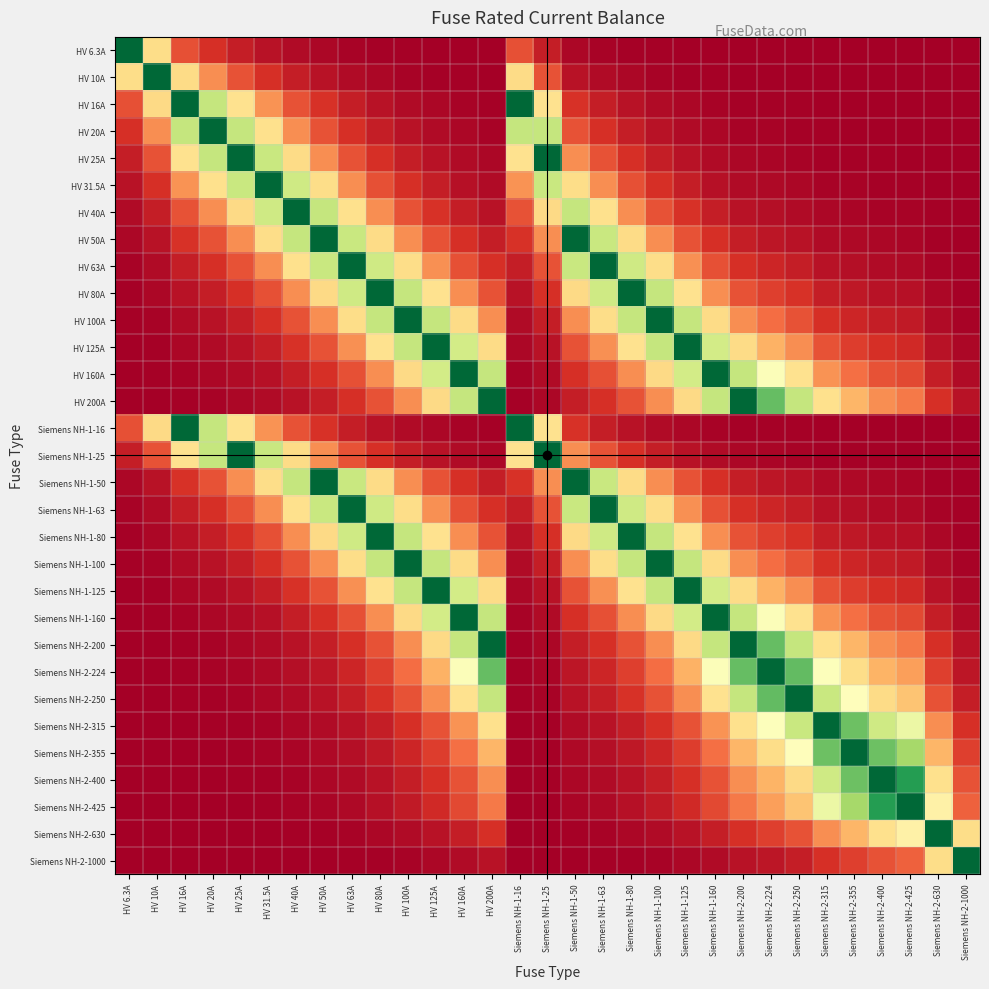

Reading left to right, what are all the values shown in this chart?

HV 6.3A: HV 6.3A=1.0	HV 10A=0.4	HV 16A=0.2	HV 20A=0.1	HV 25A=0.1	HV 31.5A=0.0	HV 40A=0.0	HV 50A=0.0	HV 63A=0.0	HV 80A=0.0	HV 100A=0.0	HV 125A=0.0	HV 160A=0.0	HV 200A=0.0	Siemens NH-1-16=0.2	Siemens NH-1-25=0.1	Siemens NH-1-50=0.0	Siemens NH-1-63=0.0	Siemens NH-1-80=0.0	Siemens NH-1-100=0.0	Siemens NH-1-125=0.0	Siemens NH-1-160=0.0	Siemens NH-2-200=0.0	Siemens NH-2-224=0.0	Siemens NH-2-250=0.0	Siemens NH-2-315=0.0	Siemens NH-2-355=0.0	Siemens NH-2-400=0.0	Siemens NH-2-425=0.0	Siemens NH-2-630=0.0	Siemens NH-2-1000=0.0
HV 10A: HV 6.3A=0.4	HV 10A=1.0	HV 16A=0.4	HV 20A=0.2	HV 25A=0.2	HV 31.5A=0.1	HV 40A=0.1	HV 50A=0.0	HV 63A=0.0	HV 80A=0.0	HV 100A=0.0	HV 125A=0.0	HV 160A=0.0	HV 200A=0.0	Siemens NH-1-16=0.4	Siemens NH-1-25=0.2	Siemens NH-1-50=0.0	Siemens NH-1-63=0.0	Siemens NH-1-80=0.0	Siemens NH-1-100=0.0	Siemens NH-1-125=0.0	Siemens NH-1-160=0.0	Siemens NH-2-200=0.0	Siemens NH-2-224=0.0	Siemens NH-2-250=0.0	Siemens NH-2-315=0.0	Siemens NH-2-355=0.0	Siemens NH-2-400=0.0	Siemens NH-2-425=0.0	Siemens NH-2-630=0.0	Siemens NH-2-1000=0.0
HV 16A: HV 6.3A=0.2	HV 10A=0.4	HV 16A=1.0	HV 20A=0.6	HV 25A=0.4	HV 31.5A=0.3	HV 40A=0.2	HV 50A=0.1	HV 63A=0.1	HV 80A=0.0	HV 100A=0.0	HV 125A=0.0	HV 160A=0.0	HV 200A=0.0	Siemens NH-1-16=1.0	Siemens NH-1-25=0.4	Siemens NH-1-50=0.1	Siemens NH-1-63=0.1	Siemens NH-1-80=0.0	Siemens NH-1-100=0.0	Siemens NH-1-125=0.0	Siemens NH-1-160=0.0	Siemens NH-2-200=0.0	Siemens NH-2-224=0.0	Siemens NH-2-250=0.0	Siemens NH-2-315=0.0	Siemens NH-2-355=0.0	Siemens NH-2-400=0.0	Siemens NH-2-425=0.0	Siemens NH-2-630=0.0	Siemens NH-2-1000=0.0
HV 20A: HV 6.3A=0.1	HV 10A=0.2	HV 16A=0.6	HV 20A=1.0	HV 25A=0.6	HV 31.5A=0.4	HV 40A=0.2	HV 50A=0.2	HV 63A=0.1	HV 80A=0.1	HV 100A=0.0	HV 125A=0.0	HV 160A=0.0	HV 200A=0.0	Siemens NH-1-16=0.6	Siemens NH-1-25=0.6	Siemens NH-1-50=0.2	Siemens NH-1-63=0.1	Siemens NH-1-80=0.1	Siemens NH-1-100=0.0	Siemens NH-1-125=0.0	Siemens NH-1-160=0.0	Siemens NH-2-200=0.0	Siemens NH-2-224=0.0	Siemens NH-2-250=0.0	Siemens NH-2-315=0.0	Siemens NH-2-355=0.0	Siemens NH-2-400=0.0	Siemens NH-2-425=0.0	Siemens NH-2-630=0.0	Siemens NH-2-1000=0.0
HV 25A: HV 6.3A=0.1	HV 10A=0.2	HV 16A=0.4	HV 20A=0.6	HV 25A=1.0	HV 31.5A=0.6	HV 40A=0.4	HV 50A=0.2	HV 63A=0.2	HV 80A=0.1	HV 100A=0.1	HV 125A=0.0	HV 160A=0.0	HV 200A=0.0	Siemens NH-1-16=0.4	Siemens NH-1-25=1.0	Siemens NH-1-50=0.2	Siemens NH-1-63=0.2	Siemens NH-1-80=0.1	Siemens NH-1-100=0.1	Siemens NH-1-125=0.0	Siemens NH-1-160=0.0	Siemens NH-2-200=0.0	Siemens NH-2-224=0.0	Siemens NH-2-250=0.0	Siemens NH-2-315=0.0	Siemens NH-2-355=0.0	Siemens NH-2-400=0.0	Siemens NH-2-425=0.0	Siemens NH-2-630=0.0	Siemens NH-2-1000=0.0
HV 31.5A: HV 6.3A=0.0	HV 10A=0.1	HV 16A=0.3	HV 20A=0.4	HV 25A=0.6	HV 31.5A=1.0	HV 40A=0.6	HV 50A=0.4	HV 63A=0.2	HV 80A=0.2	HV 100A=0.1	HV 125A=0.1	HV 160A=0.0	HV 200A=0.0	Siemens NH-1-16=0.3	Siemens NH-1-25=0.6	Siemens NH-1-50=0.4	Siemens NH-1-63=0.2	Siemens NH-1-80=0.2	Siemens NH-1-100=0.1	Siemens NH-1-125=0.1	Siemens NH-1-160=0.0	Siemens NH-2-200=0.0	Siemens NH-2-224=0.0	Siemens NH-2-250=0.0	Siemens NH-2-315=0.0	Siemens NH-2-355=0.0	Siemens NH-2-400=0.0	Siemens NH-2-425=0.0	Siemens NH-2-630=0.0	Siemens NH-2-1000=0.0
HV 40A: HV 6.3A=0.0	HV 10A=0.1	HV 16A=0.2	HV 20A=0.2	HV 25A=0.4	HV 31.5A=0.6	HV 40A=1.0	HV 50A=0.6	HV 63A=0.4	HV 80A=0.2	HV 100A=0.2	HV 125A=0.1	HV 160A=0.1	HV 200A=0.0	Siemens NH-1-16=0.2	Siemens NH-1-25=0.4	Siemens NH-1-50=0.6	Siemens NH-1-63=0.4	Siemens NH-1-80=0.2	Siemens NH-1-100=0.2	Siemens NH-1-125=0.1	Siemens NH-1-160=0.1	Siemens NH-2-200=0.0	Siemens NH-2-224=0.0	Siemens NH-2-250=0.0	Siemens NH-2-315=0.0	Siemens NH-2-355=0.0	Siemens NH-2-400=0.0	Siemens NH-2-425=0.0	Siemens NH-2-630=0.0	Siemens NH-2-1000=0.0
HV 50A: HV 6.3A=0.0	HV 10A=0.0	HV 16A=0.1	HV 20A=0.2	HV 25A=0.2	HV 31.5A=0.4	HV 40A=0.6	HV 50A=1.0	HV 63A=0.6	HV 80A=0.4	HV 100A=0.2	HV 125A=0.2	HV 160A=0.1	HV 200A=0.1	Siemens NH-1-16=0.1	Siemens NH-1-25=0.2	Siemens NH-1-50=1.0	Siemens NH-1-63=0.6	Siemens NH-1-80=0.4	Siemens NH-1-100=0.2	Siemens NH-1-125=0.2	Siemens NH-1-160=0.1	Siemens NH-2-200=0.1	Siemens NH-2-224=0.0	Siemens NH-2-250=0.0	Siemens NH-2-315=0.0	Siemens NH-2-355=0.0	Siemens NH-2-400=0.0	Siemens NH-2-425=0.0	Siemens NH-2-630=0.0	Siemens NH-2-1000=0.0
HV 63A: HV 6.3A=0.0	HV 10A=0.0	HV 16A=0.1	HV 20A=0.1	HV 25A=0.2	HV 31.5A=0.2	HV 40A=0.4	HV 50A=0.6	HV 63A=1.0	HV 80A=0.6	HV 100A=0.4	HV 125A=0.3	HV 160A=0.2	HV 200A=0.1	Siemens NH-1-16=0.1	Siemens NH-1-25=0.2	Siemens NH-1-50=0.6	Siemens NH-1-63=1.0	Siemens NH-1-80=0.6	Siemens NH-1-100=0.4	Siemens NH-1-125=0.3	Siemens NH-1-160=0.2	Siemens NH-2-200=0.1	Siemens NH-2-224=0.1	Siemens NH-2-250=0.1	Siemens NH-2-315=0.0	Siemens NH-2-355=0.0	Siemens NH-2-400=0.0	Siemens NH-2-425=0.0	Siemens NH-2-630=0.0	Siemens NH-2-1000=0.0
HV 80A: HV 6.3A=0.0	HV 10A=0.0	HV 16A=0.0	HV 20A=0.1	HV 25A=0.1	HV 31.5A=0.2	HV 40A=0.2	HV 50A=0.4	HV 63A=0.6	HV 80A=1.0	HV 100A=0.6	HV 125A=0.4	HV 160A=0.2	HV 200A=0.2	Siemens NH-1-16=0.0	Siemens NH-1-25=0.1	Siemens NH-1-50=0.4	Siemens NH-1-63=0.6	Siemens NH-1-80=1.0	Siemens NH-1-100=0.6	Siemens NH-1-125=0.4	Siemens NH-1-160=0.2	Siemens NH-2-200=0.2	Siemens NH-2-224=0.1	Siemens NH-2-250=0.1	Siemens NH-2-315=0.1	Siemens NH-2-355=0.1	Siemens NH-2-400=0.0	Siemens NH-2-425=0.0	Siemens NH-2-630=0.0	Siemens NH-2-1000=0.0
HV 100A: HV 6.3A=0.0	HV 10A=0.0	HV 16A=0.0	HV 20A=0.0	HV 25A=0.1	HV 31.5A=0.1	HV 40A=0.2	HV 50A=0.2	HV 63A=0.4	HV 80A=0.6	HV 100A=1.0	HV 125A=0.6	HV 160A=0.4	HV 200A=0.2	Siemens NH-1-16=0.0	Siemens NH-1-25=0.1	Siemens NH-1-50=0.2	Siemens NH-1-63=0.4	Siemens NH-1-80=0.6	Siemens NH-1-100=1.0	Siemens NH-1-125=0.6	Siemens NH-1-160=0.4	Siemens NH-2-200=0.2	Siemens NH-2-224=0.2	Siemens NH-2-250=0.2	Siemens NH-2-315=0.1	Siemens NH-2-355=0.1	Siemens NH-2-400=0.1	Siemens NH-2-425=0.1	Siemens NH-2-630=0.0	Siemens NH-2-1000=0.0
HV 125A: HV 6.3A=0.0	HV 10A=0.0	HV 16A=0.0	HV 20A=0.0	HV 25A=0.0	HV 31.5A=0.1	HV 40A=0.1	HV 50A=0.2	HV 63A=0.3	HV 80A=0.4	HV 100A=0.6	HV 125A=1.0	HV 160A=0.6	HV 200A=0.4	Siemens NH-1-16=0.0	Siemens NH-1-25=0.0	Siemens NH-1-50=0.2	Siemens NH-1-63=0.3	Siemens NH-1-80=0.4	Siemens NH-1-100=0.6	Siemens NH-1-125=1.0	Siemens NH-1-160=0.6	Siemens NH-2-200=0.4	Siemens NH-2-224=0.3	Siemens NH-2-250=0.2	Siemens NH-2-315=0.2	Siemens NH-2-355=0.1	Siemens NH-2-400=0.1	Siemens NH-2-425=0.1	Siemens NH-2-630=0.0	Siemens NH-2-1000=0.0
HV 160A: HV 6.3A=0.0	HV 10A=0.0	HV 16A=0.0	HV 20A=0.0	HV 25A=0.0	HV 31.5A=0.0	HV 40A=0.1	HV 50A=0.1	HV 63A=0.2	HV 80A=0.2	HV 100A=0.4	HV 125A=0.6	HV 160A=1.0	HV 200A=0.6	Siemens NH-1-16=0.0	Siemens NH-1-25=0.0	Siemens NH-1-50=0.1	Siemens NH-1-63=0.2	Siemens NH-1-80=0.2	Siemens NH-1-100=0.4	Siemens NH-1-125=0.6	Siemens NH-1-160=1.0	Siemens NH-2-200=0.6	Siemens NH-2-224=0.5	Siemens NH-2-250=0.4	Siemens NH-2-315=0.3	Siemens NH-2-355=0.2	Siemens NH-2-400=0.2	Siemens NH-2-425=0.1	Siemens NH-2-630=0.1	Siemens NH-2-1000=0.0
HV 200A: HV 6.3A=0.0	HV 10A=0.0	HV 16A=0.0	HV 20A=0.0	HV 25A=0.0	HV 31.5A=0.0	HV 40A=0.0	HV 50A=0.1	HV 63A=0.1	HV 80A=0.2	HV 100A=0.2	HV 125A=0.4	HV 160A=0.6	HV 200A=1.0	Siemens NH-1-16=0.0	Siemens NH-1-25=0.0	Siemens NH-1-50=0.1	Siemens NH-1-63=0.1	Siemens NH-1-80=0.2	Siemens NH-1-100=0.2	Siemens NH-1-125=0.4	Siemens NH-1-160=0.6	Siemens NH-2-200=1.0	Siemens NH-2-224=0.8	Siemens NH-2-250=0.6	Siemens NH-2-315=0.4	Siemens NH-2-355=0.3	Siemens NH-2-400=0.2	Siemens NH-2-425=0.2	Siemens NH-2-630=0.1	Siemens NH-2-1000=0.0
Siemens NH-1-16: HV 6.3A=0.2	HV 10A=0.4	HV 16A=1.0	HV 20A=0.6	HV 25A=0.4	HV 31.5A=0.3	HV 40A=0.2	HV 50A=0.1	HV 63A=0.1	HV 80A=0.0	HV 100A=0.0	HV 125A=0.0	HV 160A=0.0	HV 200A=0.0	Siemens NH-1-16=1.0	Siemens NH-1-25=0.4	Siemens NH-1-50=0.1	Siemens NH-1-63=0.1	Siemens NH-1-80=0.0	Siemens NH-1-100=0.0	Siemens NH-1-125=0.0	Siemens NH-1-160=0.0	Siemens NH-2-200=0.0	Siemens NH-2-224=0.0	Siemens NH-2-250=0.0	Siemens NH-2-315=0.0	Siemens NH-2-355=0.0	Siemens NH-2-400=0.0	Siemens NH-2-425=0.0	Siemens NH-2-630=0.0	Siemens NH-2-1000=0.0
Siemens NH-1-25: HV 6.3A=0.1	HV 10A=0.2	HV 16A=0.4	HV 20A=0.6	HV 25A=1.0	HV 31.5A=0.6	HV 40A=0.4	HV 50A=0.2	HV 63A=0.2	HV 80A=0.1	HV 100A=0.1	HV 125A=0.0	HV 160A=0.0	HV 200A=0.0	Siemens NH-1-16=0.4	Siemens NH-1-25=1.0	Siemens NH-1-50=0.2	Siemens NH-1-63=0.2	Siemens NH-1-80=0.1	Siemens NH-1-100=0.1	Siemens NH-1-125=0.0	Siemens NH-1-160=0.0	Siemens NH-2-200=0.0	Siemens NH-2-224=0.0	Siemens NH-2-250=0.0	Siemens NH-2-315=0.0	Siemens NH-2-355=0.0	Siemens NH-2-400=0.0	Siemens NH-2-425=0.0	Siemens NH-2-630=0.0	Siemens NH-2-1000=0.0
Siemens NH-1-50: HV 6.3A=0.0	HV 10A=0.0	HV 16A=0.1	HV 20A=0.2	HV 25A=0.2	HV 31.5A=0.4	HV 40A=0.6	HV 50A=1.0	HV 63A=0.6	HV 80A=0.4	HV 100A=0.2	HV 125A=0.2	HV 160A=0.1	HV 200A=0.1	Siemens NH-1-16=0.1	Siemens NH-1-25=0.2	Siemens NH-1-50=1.0	Siemens NH-1-63=0.6	Siemens NH-1-80=0.4	Siemens NH-1-100=0.2	Siemens NH-1-125=0.2	Siemens NH-1-160=0.1	Siemens NH-2-200=0.1	Siemens NH-2-224=0.0	Siemens NH-2-250=0.0	Siemens NH-2-315=0.0	Siemens NH-2-355=0.0	Siemens NH-2-400=0.0	Siemens NH-2-425=0.0	Siemens NH-2-630=0.0	Siemens NH-2-1000=0.0
Siemens NH-1-63: HV 6.3A=0.0	HV 10A=0.0	HV 16A=0.1	HV 20A=0.1	HV 25A=0.2	HV 31.5A=0.2	HV 40A=0.4	HV 50A=0.6	HV 63A=1.0	HV 80A=0.6	HV 100A=0.4	HV 125A=0.3	HV 160A=0.2	HV 200A=0.1	Siemens NH-1-16=0.1	Siemens NH-1-25=0.2	Siemens NH-1-50=0.6	Siemens NH-1-63=1.0	Siemens NH-1-80=0.6	Siemens NH-1-100=0.4	Siemens NH-1-125=0.3	Siemens NH-1-160=0.2	Siemens NH-2-200=0.1	Siemens NH-2-224=0.1	Siemens NH-2-250=0.1	Siemens NH-2-315=0.0	Siemens NH-2-355=0.0	Siemens NH-2-400=0.0	Siemens NH-2-425=0.0	Siemens NH-2-630=0.0	Siemens NH-2-1000=0.0
Siemens NH-1-80: HV 6.3A=0.0	HV 10A=0.0	HV 16A=0.0	HV 20A=0.1	HV 25A=0.1	HV 31.5A=0.2	HV 40A=0.2	HV 50A=0.4	HV 63A=0.6	HV 80A=1.0	HV 100A=0.6	HV 125A=0.4	HV 160A=0.2	HV 200A=0.2	Siemens NH-1-16=0.0	Siemens NH-1-25=0.1	Siemens NH-1-50=0.4	Siemens NH-1-63=0.6	Siemens NH-1-80=1.0	Siemens NH-1-100=0.6	Siemens NH-1-125=0.4	Siemens NH-1-160=0.2	Siemens NH-2-200=0.2	Siemens NH-2-224=0.1	Siemens NH-2-250=0.1	Siemens NH-2-315=0.1	Siemens NH-2-355=0.1	Siemens NH-2-400=0.0	Siemens NH-2-425=0.0	Siemens NH-2-630=0.0	Siemens NH-2-1000=0.0
Siemens NH-1-100: HV 6.3A=0.0	HV 10A=0.0	HV 16A=0.0	HV 20A=0.0	HV 25A=0.1	HV 31.5A=0.1	HV 40A=0.2	HV 50A=0.2	HV 63A=0.4	HV 80A=0.6	HV 100A=1.0	HV 125A=0.6	HV 160A=0.4	HV 200A=0.2	Siemens NH-1-16=0.0	Siemens NH-1-25=0.1	Siemens NH-1-50=0.2	Siemens NH-1-63=0.4	Siemens NH-1-80=0.6	Siemens NH-1-100=1.0	Siemens NH-1-125=0.6	Siemens NH-1-160=0.4	Siemens NH-2-200=0.2	Siemens NH-2-224=0.2	Siemens NH-2-250=0.2	Siemens NH-2-315=0.1	Siemens NH-2-355=0.1	Siemens NH-2-400=0.1	Siemens NH-2-425=0.1	Siemens NH-2-630=0.0	Siemens NH-2-1000=0.0
Siemens NH-1-125: HV 6.3A=0.0	HV 10A=0.0	HV 16A=0.0	HV 20A=0.0	HV 25A=0.0	HV 31.5A=0.1	HV 40A=0.1	HV 50A=0.2	HV 63A=0.3	HV 80A=0.4	HV 100A=0.6	HV 125A=1.0	HV 160A=0.6	HV 200A=0.4	Siemens NH-1-16=0.0	Siemens NH-1-25=0.0	Siemens NH-1-50=0.2	Siemens NH-1-63=0.3	Siemens NH-1-80=0.4	Siemens NH-1-100=0.6	Siemens NH-1-125=1.0	Siemens NH-1-160=0.6	Siemens NH-2-200=0.4	Siemens NH-2-224=0.3	Siemens NH-2-250=0.2	Siemens NH-2-315=0.2	Siemens NH-2-355=0.1	Siemens NH-2-400=0.1	Siemens NH-2-425=0.1	Siemens NH-2-630=0.0	Siemens NH-2-1000=0.0
Siemens NH-1-160: HV 6.3A=0.0	HV 10A=0.0	HV 16A=0.0	HV 20A=0.0	HV 25A=0.0	HV 31.5A=0.0	HV 40A=0.1	HV 50A=0.1	HV 63A=0.2	HV 80A=0.2	HV 100A=0.4	HV 125A=0.6	HV 160A=1.0	HV 200A=0.6	Siemens NH-1-16=0.0	Siemens NH-1-25=0.0	Siemens NH-1-50=0.1	Siemens NH-1-63=0.2	Siemens NH-1-80=0.2	Siemens NH-1-100=0.4	Siemens NH-1-125=0.6	Siemens NH-1-160=1.0	Siemens NH-2-200=0.6	Siemens NH-2-224=0.5	Siemens NH-2-250=0.4	Siemens NH-2-315=0.3	Siemens NH-2-355=0.2	Siemens NH-2-400=0.2	Siemens NH-2-425=0.1	Siemens NH-2-630=0.1	Siemens NH-2-1000=0.0
Siemens NH-2-200: HV 6.3A=0.0	HV 10A=0.0	HV 16A=0.0	HV 20A=0.0	HV 25A=0.0	HV 31.5A=0.0	HV 40A=0.0	HV 50A=0.1	HV 63A=0.1	HV 80A=0.2	HV 100A=0.2	HV 125A=0.4	HV 160A=0.6	HV 200A=1.0	Siemens NH-1-16=0.0	Siemens NH-1-25=0.0	Siemens NH-1-50=0.1	Siemens NH-1-63=0.1	Siemens NH-1-80=0.2	Siemens NH-1-100=0.2	Siemens NH-1-125=0.4	Siemens NH-1-160=0.6	Siemens NH-2-200=1.0	Siemens NH-2-224=0.8	Siemens NH-2-250=0.6	Siemens NH-2-315=0.4	Siemens NH-2-355=0.3	Siemens NH-2-400=0.2	Siemens NH-2-425=0.2	Siemens NH-2-630=0.1	Siemens NH-2-1000=0.0
Siemens NH-2-224: HV 6.3A=0.0	HV 10A=0.0	HV 16A=0.0	HV 20A=0.0	HV 25A=0.0	HV 31.5A=0.0	HV 40A=0.0	HV 50A=0.0	HV 63A=0.1	HV 80A=0.1	HV 100A=0.2	HV 125A=0.3	HV 160A=0.5	HV 200A=0.8	Siemens NH-1-16=0.0	Siemens NH-1-25=0.0	Siemens NH-1-50=0.0	Siemens NH-1-63=0.1	Siemens NH-1-80=0.1	Siemens NH-1-100=0.2	Siemens NH-1-125=0.3	Siemens NH-1-160=0.5	Siemens NH-2-200=0.8	Siemens NH-2-224=1.0	Siemens NH-2-250=0.8	Siemens NH-2-315=0.5	Siemens NH-2-355=0.4	Siemens NH-2-400=0.3	Siemens NH-2-425=0.3	Siemens NH-2-630=0.1	Siemens NH-2-1000=0.1
Siemens NH-2-250: HV 6.3A=0.0	HV 10A=0.0	HV 16A=0.0	HV 20A=0.0	HV 25A=0.0	HV 31.5A=0.0	HV 40A=0.0	HV 50A=0.0	HV 63A=0.1	HV 80A=0.1	HV 100A=0.2	HV 125A=0.2	HV 160A=0.4	HV 200A=0.6	Siemens NH-1-16=0.0	Siemens NH-1-25=0.0	Siemens NH-1-50=0.0	Siemens NH-1-63=0.1	Siemens NH-1-80=0.1	Siemens NH-1-100=0.2	Siemens NH-1-125=0.2	Siemens NH-1-160=0.4	Siemens NH-2-200=0.6	Siemens NH-2-224=0.8	Siemens NH-2-250=1.0	Siemens NH-2-315=0.6	Siemens NH-2-355=0.5	Siemens NH-2-400=0.4	Siemens NH-2-425=0.3	Siemens NH-2-630=0.2	Siemens NH-2-1000=0.1
Siemens NH-2-315: HV 6.3A=0.0	HV 10A=0.0	HV 16A=0.0	HV 20A=0.0	HV 25A=0.0	HV 31.5A=0.0	HV 40A=0.0	HV 50A=0.0	HV 63A=0.0	HV 80A=0.1	HV 100A=0.1	HV 125A=0.2	HV 160A=0.3	HV 200A=0.4	Siemens NH-1-16=0.0	Siemens NH-1-25=0.0	Siemens NH-1-50=0.0	Siemens NH-1-63=0.0	Siemens NH-1-80=0.1	Siemens NH-1-100=0.1	Siemens NH-1-125=0.2	Siemens NH-1-160=0.3	Siemens NH-2-200=0.4	Siemens NH-2-224=0.5	Siemens NH-2-250=0.6	Siemens NH-2-315=1.0	Siemens NH-2-355=0.8	Siemens NH-2-400=0.6	Siemens NH-2-425=0.5	Siemens NH-2-630=0.2	Siemens NH-2-1000=0.1
Siemens NH-2-355: HV 6.3A=0.0	HV 10A=0.0	HV 16A=0.0	HV 20A=0.0	HV 25A=0.0	HV 31.5A=0.0	HV 40A=0.0	HV 50A=0.0	HV 63A=0.0	HV 80A=0.1	HV 100A=0.1	HV 125A=0.1	HV 160A=0.2	HV 200A=0.3	Siemens NH-1-16=0.0	Siemens NH-1-25=0.0	Siemens NH-1-50=0.0	Siemens NH-1-63=0.0	Siemens NH-1-80=0.1	Siemens NH-1-100=0.1	Siemens NH-1-125=0.1	Siemens NH-1-160=0.2	Siemens NH-2-200=0.3	Siemens NH-2-224=0.4	Siemens NH-2-250=0.5	Siemens NH-2-315=0.8	Siemens NH-2-355=1.0	Siemens NH-2-400=0.8	Siemens NH-2-425=0.7	Siemens NH-2-630=0.3	Siemens NH-2-1000=0.1
Siemens NH-2-400: HV 6.3A=0.0	HV 10A=0.0	HV 16A=0.0	HV 20A=0.0	HV 25A=0.0	HV 31.5A=0.0	HV 40A=0.0	HV 50A=0.0	HV 63A=0.0	HV 80A=0.0	HV 100A=0.1	HV 125A=0.1	HV 160A=0.2	HV 200A=0.2	Siemens NH-1-16=0.0	Siemens NH-1-25=0.0	Siemens NH-1-50=0.0	Siemens NH-1-63=0.0	Siemens NH-1-80=0.0	Siemens NH-1-100=0.1	Siemens NH-1-125=0.1	Siemens NH-1-160=0.2	Siemens NH-2-200=0.2	Siemens NH-2-224=0.3	Siemens NH-2-250=0.4	Siemens NH-2-315=0.6	Siemens NH-2-355=0.8	Siemens NH-2-400=1.0	Siemens NH-2-425=0.9	Siemens NH-2-630=0.4	Siemens NH-2-1000=0.2
Siemens NH-2-425: HV 6.3A=0.0	HV 10A=0.0	HV 16A=0.0	HV 20A=0.0	HV 25A=0.0	HV 31.5A=0.0	HV 40A=0.0	HV 50A=0.0	HV 63A=0.0	HV 80A=0.0	HV 100A=0.1	HV 125A=0.1	HV 160A=0.1	HV 200A=0.2	Siemens NH-1-16=0.0	Siemens NH-1-25=0.0	Siemens NH-1-50=0.0	Siemens NH-1-63=0.0	Siemens NH-1-80=0.0	Siemens NH-1-100=0.1	Siemens NH-1-125=0.1	Siemens NH-1-160=0.1	Siemens NH-2-200=0.2	Siemens NH-2-224=0.3	Siemens NH-2-250=0.3	Siemens NH-2-315=0.5	Siemens NH-2-355=0.7	Siemens NH-2-400=0.9	Siemens NH-2-425=1.0	Siemens NH-2-630=0.5	Siemens NH-2-1000=0.2
Siemens NH-2-630: HV 6.3A=0.0	HV 10A=0.0	HV 16A=0.0	HV 20A=0.0	HV 25A=0.0	HV 31.5A=0.0	HV 40A=0.0	HV 50A=0.0	HV 63A=0.0	HV 80A=0.0	HV 100A=0.0	HV 125A=0.0	HV 160A=0.1	HV 200A=0.1	Siemens NH-1-16=0.0	Siemens NH-1-25=0.0	Siemens NH-1-50=0.0	Siemens NH-1-63=0.0	Siemens NH-1-80=0.0	Siemens NH-1-100=0.0	Siemens NH-1-125=0.0	Siemens NH-1-160=0.1	Siemens NH-2-200=0.1	Siemens NH-2-224=0.1	Siemens NH-2-250=0.2	Siemens NH-2-315=0.2	Siemens NH-2-355=0.3	Siemens NH-2-400=0.4	Siemens NH-2-425=0.5	Siemens NH-2-630=1.0	Siemens NH-2-1000=0.4
Siemens NH-2-1000: HV 6.3A=0.0	HV 10A=0.0	HV 16A=0.0	HV 20A=0.0	HV 25A=0.0	HV 31.5A=0.0	HV 40A=0.0	HV 50A=0.0	HV 63A=0.0	HV 80A=0.0	HV 100A=0.0	HV 125A=0.0	HV 160A=0.0	HV 200A=0.0	Siemens NH-1-16=0.0	Siemens NH-1-25=0.0	Siemens NH-1-50=0.0	Siemens NH-1-63=0.0	Siemens NH-1-80=0.0	Siemens NH-1-100=0.0	Siemens NH-1-125=0.0	Siemens NH-1-160=0.0	Siemens NH-2-200=0.0	Siemens NH-2-224=0.1	Siemens NH-2-250=0.1	Siemens NH-2-315=0.1	Siemens NH-2-355=0.1	Siemens NH-2-400=0.2	Siemens NH-2-425=0.2	Siemens NH-2-630=0.4	Siemens NH-2-1000=1.0